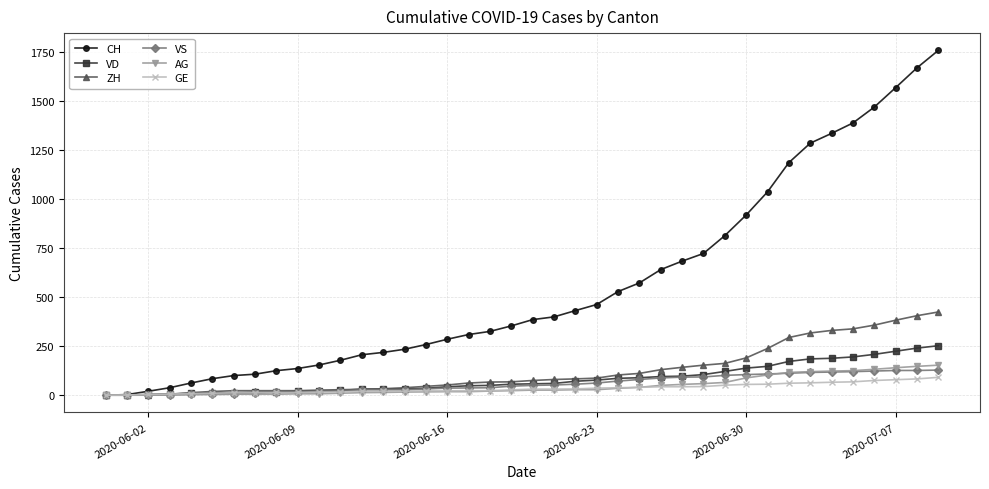

What is the maximum value for ZH?

424